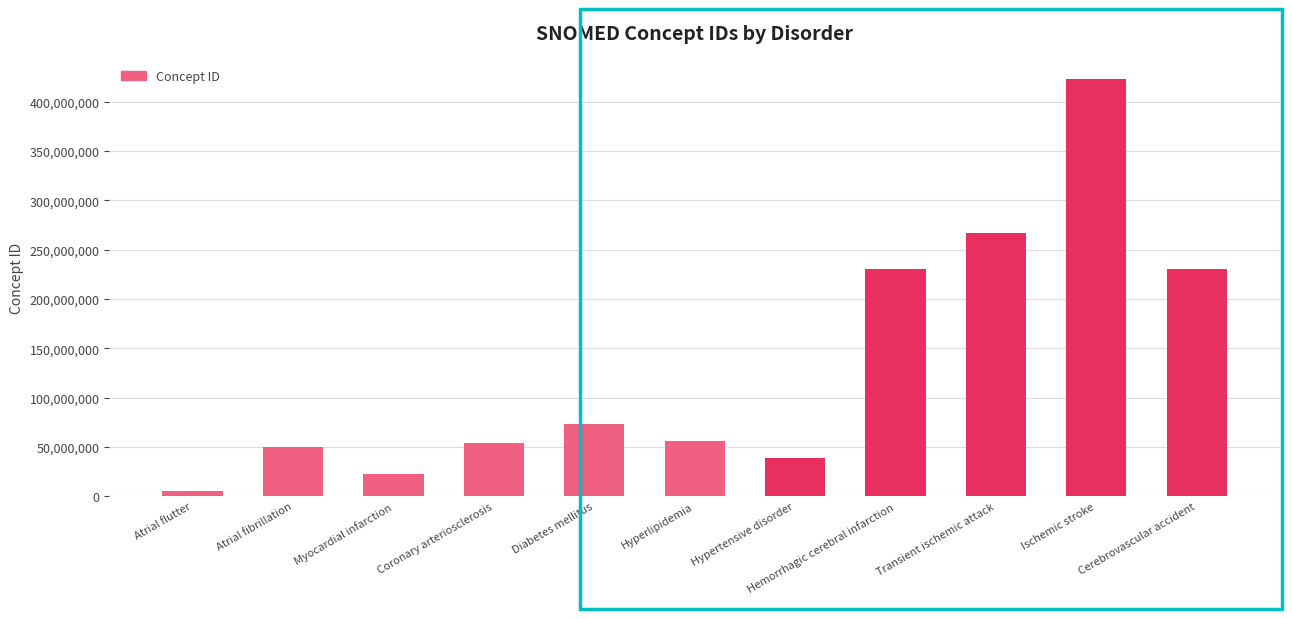

What is the difference between the maximum and second lowest values?

400205996